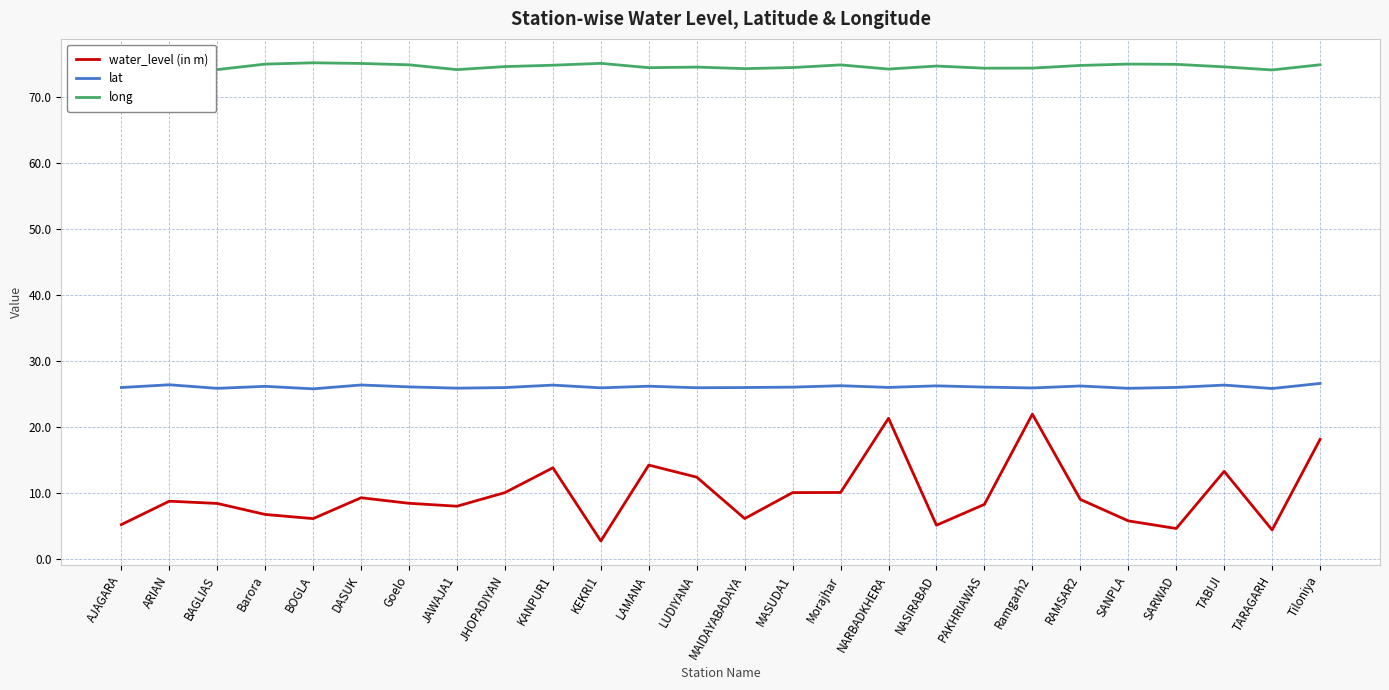

What is the difference between the maximum and minimum values in the water_level (in m) series?

19.2